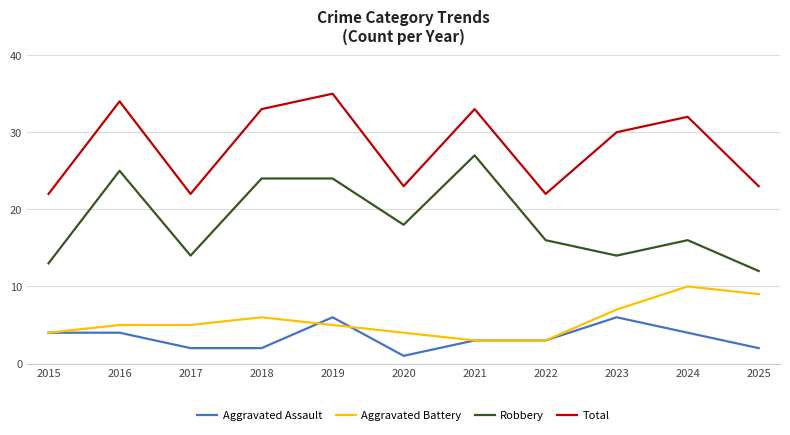

In Robbery, how many points are lower than both neighbors (excluding endpoints)?

3